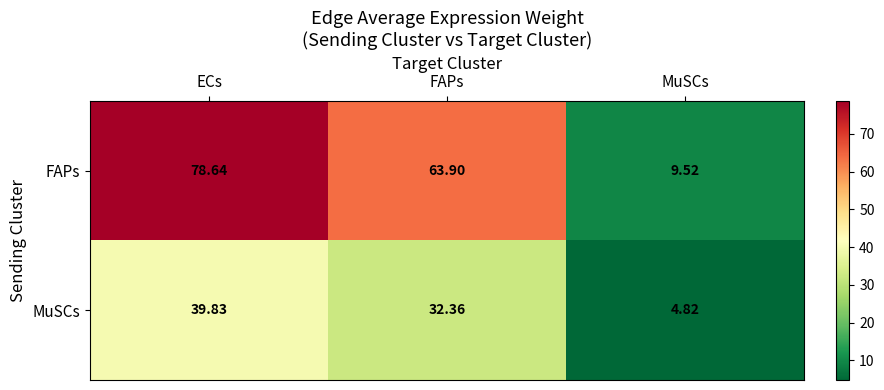

At which label does FAPs first exceed 63?

ECs